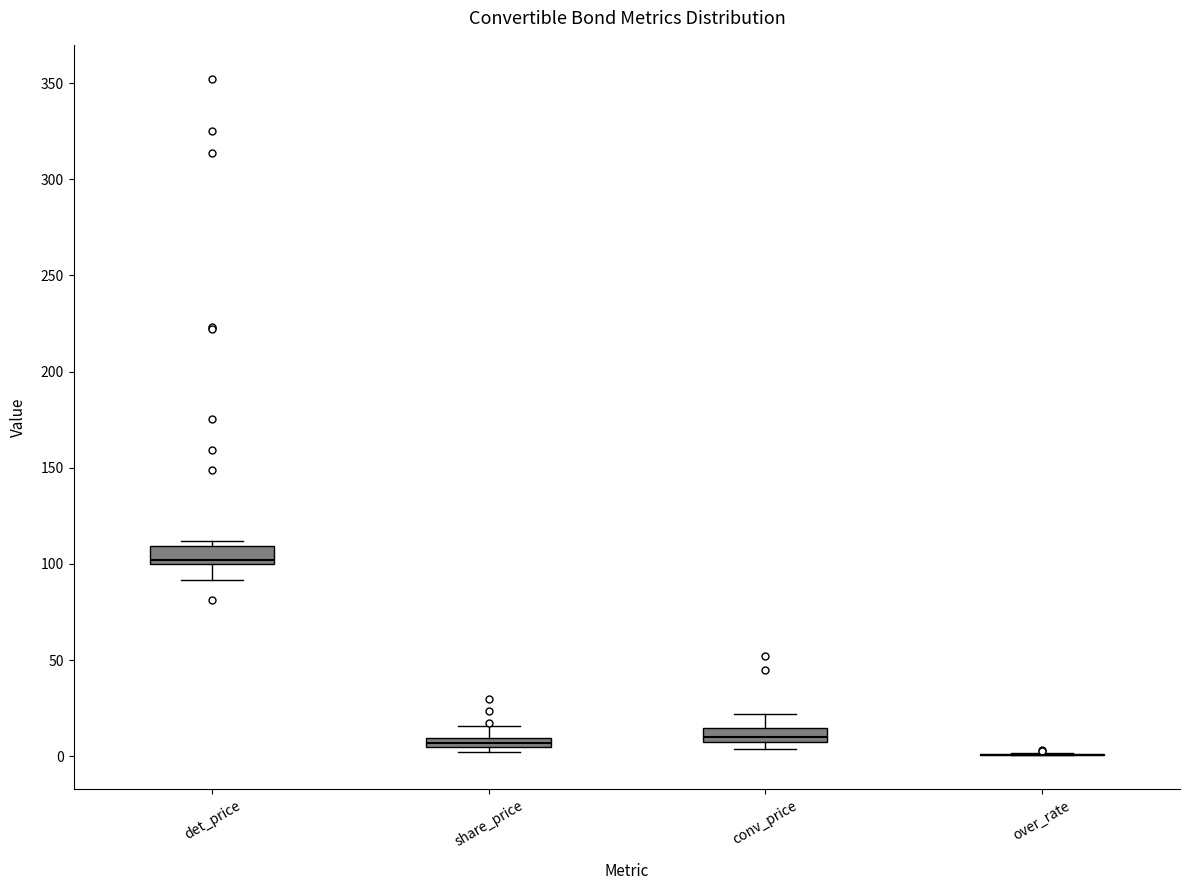

Where does the upper whisker of the box for conv_price end on the y-axis? The values are not printed on the chart, so give them approximately, as read against the axis.

20